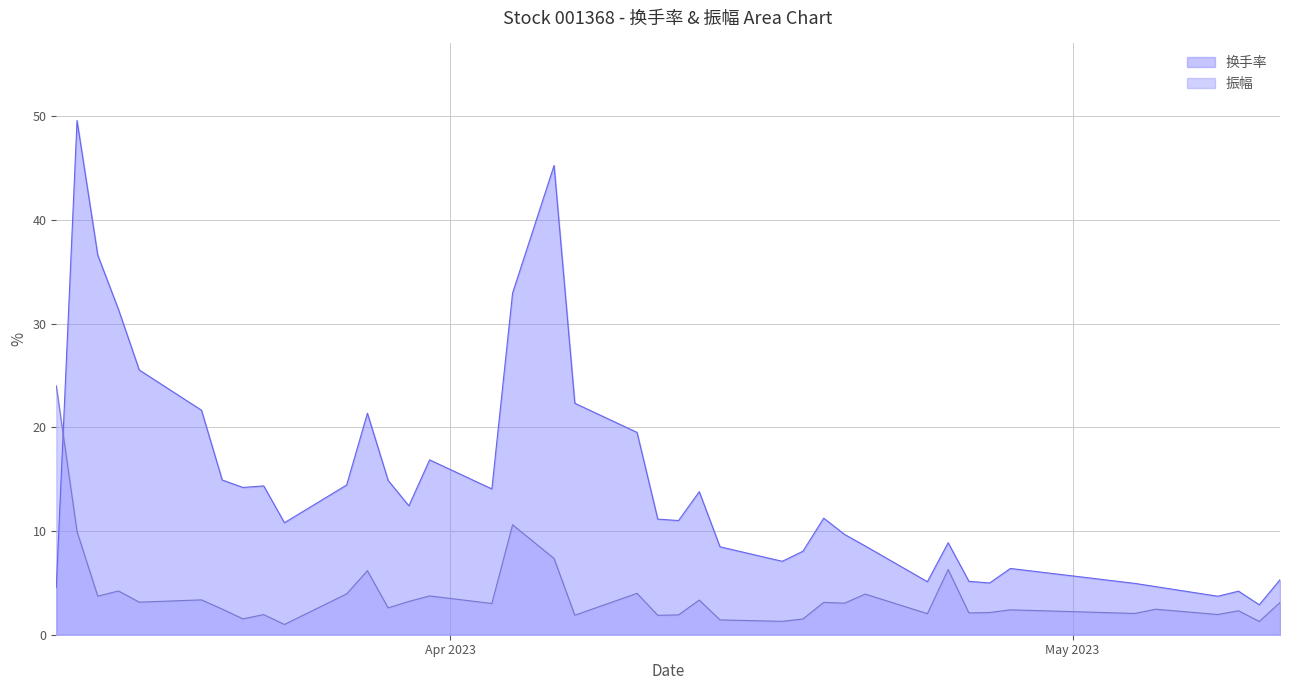

Reading left to right, what are all the values shown in this chart?

换手率: 2023-03-13=4.6	2023-03-14=49.6	2023-03-15=36.6	2023-03-16=31.4	2023-03-17=25.5	2023-03-20=21.6	2023-03-21=14.9	2023-03-22=14.2	2023-03-23=14.3	2023-03-24=10.8	2023-03-27=14.4	2023-03-28=21.4	2023-03-29=14.9	2023-03-30=12.4	2023-03-31=16.9	2023-04-03=14.1	2023-04-04=33.0	2023-04-06=45.2	2023-04-07=22.3	2023-04-10=19.5	2023-04-11=11.2	2023-04-12=11.0	2023-04-13=13.8	2023-04-14=8.5	2023-04-17=7.1	2023-04-18=8.1	2023-04-19=11.2	2023-04-20=9.7	2023-04-21=8.6	2023-04-24=5.1	2023-04-25=8.9	2023-04-26=5.2	2023-04-27=5.0	2023-04-28=6.4	2023-05-04=5.0	2023-05-05=4.6	2023-05-08=3.7	2023-05-09=4.2	2023-05-10=2.9	2023-05-11=5.3
振幅: 2023-03-13=24.0	2023-03-14=9.9	2023-03-15=3.7	2023-03-16=4.2	2023-03-17=3.1	2023-03-20=3.4	2023-03-21=2.5	2023-03-22=1.5	2023-03-23=1.9	2023-03-24=1.0	2023-03-27=3.9	2023-03-28=6.2	2023-03-29=2.6	2023-03-30=3.2	2023-03-31=3.7	2023-04-03=3.0	2023-04-04=10.6	2023-04-06=7.3	2023-04-07=1.9	2023-04-10=4.0	2023-04-11=1.9	2023-04-12=1.9	2023-04-13=3.3	2023-04-14=1.4	2023-04-17=1.3	2023-04-18=1.5	2023-04-19=3.1	2023-04-20=3.0	2023-04-21=3.9	2023-04-24=2.0	2023-04-25=6.3	2023-04-26=2.1	2023-04-27=2.1	2023-04-28=2.4	2023-05-04=2.0	2023-05-05=2.5	2023-05-08=1.9	2023-05-09=2.3	2023-05-10=1.3	2023-05-11=3.1